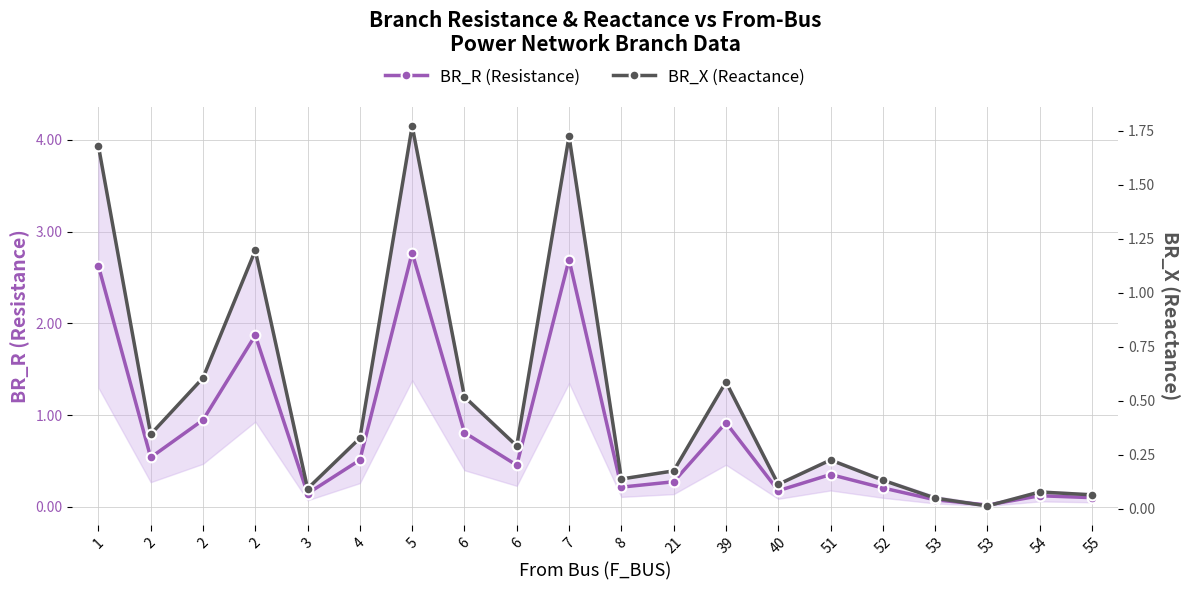

What is the total value across all series at 2?

0.9